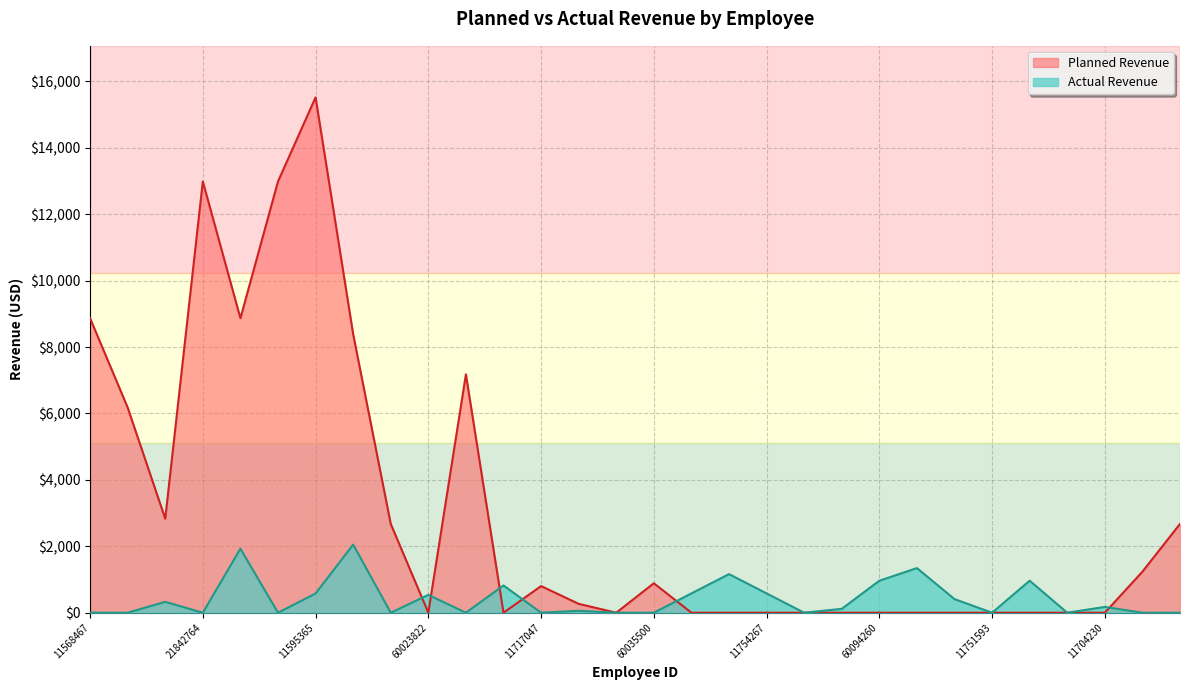

How many times do Planned Revenue and Actual Revenue cross each other?

6